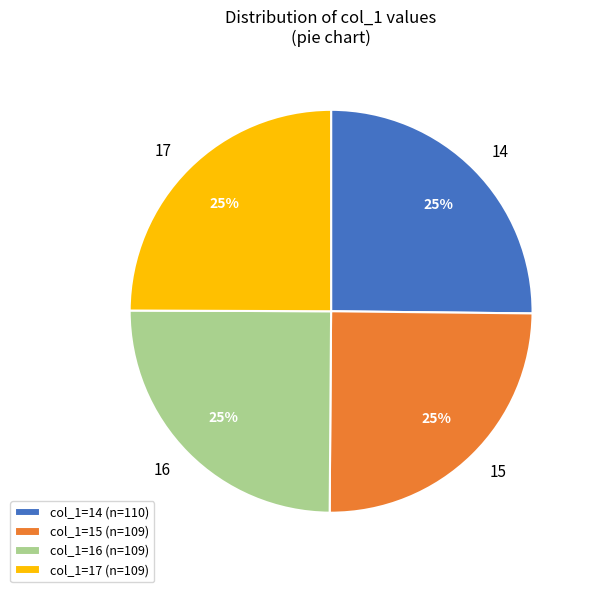

Count the number of slices in the pie.

4